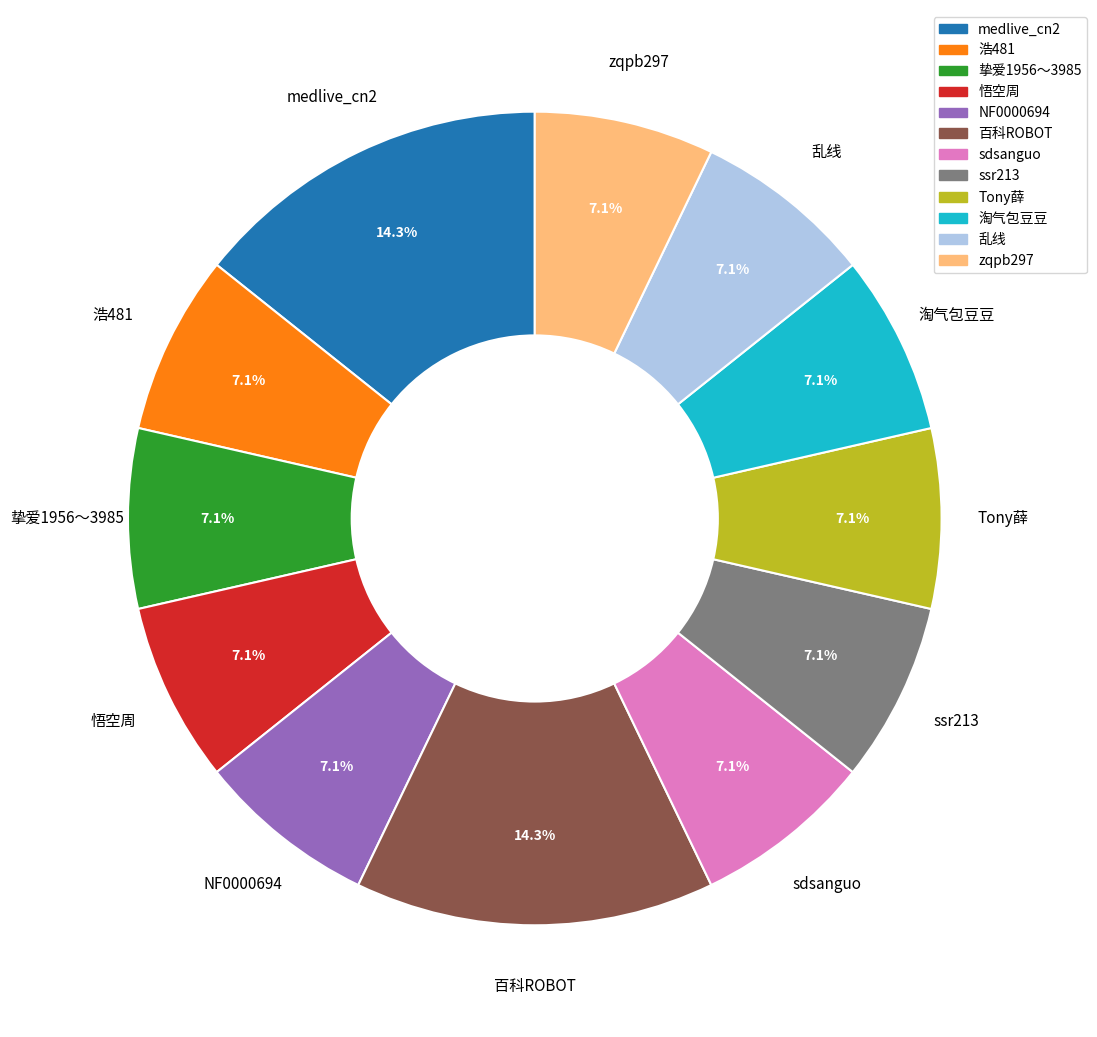

What percentage do ssr213 and NF0000694 together represent?

14.3%